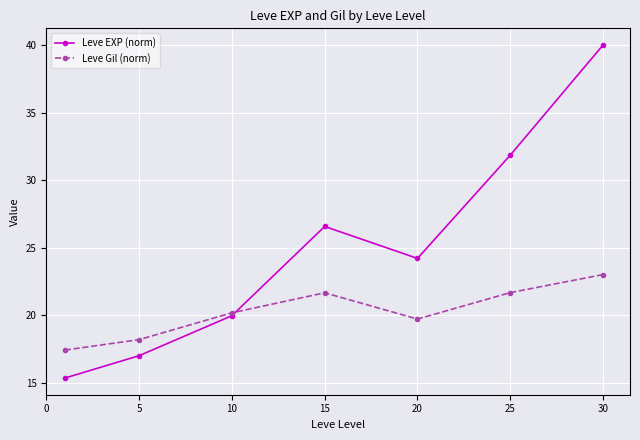

How many data points in Leve EXP (norm) are less than 24?

3